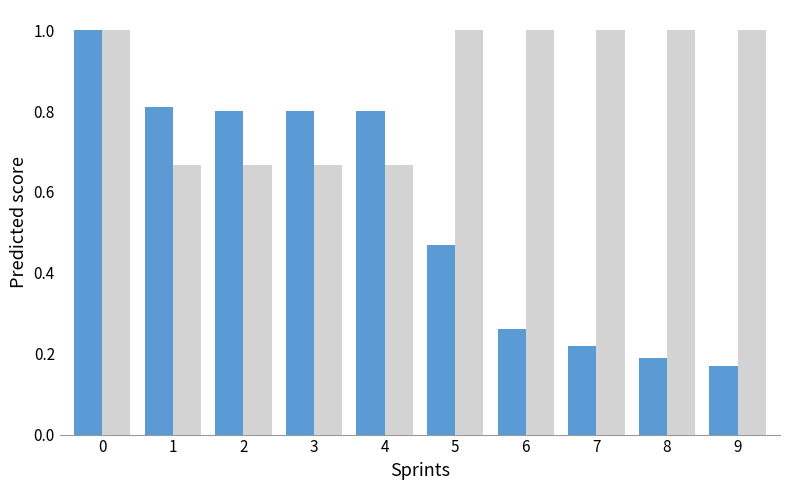

What is the total value across all series at 2?

1.5